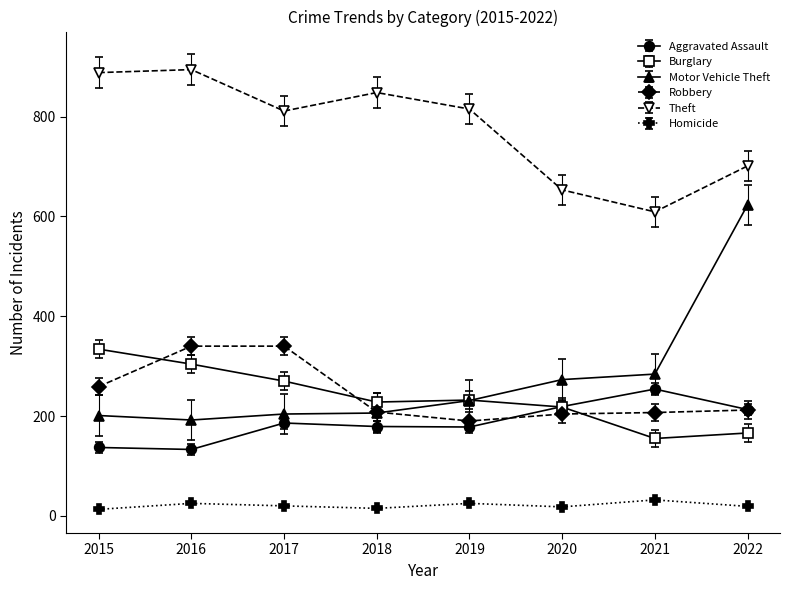

At how many categories does at least one series exceed 716?

5